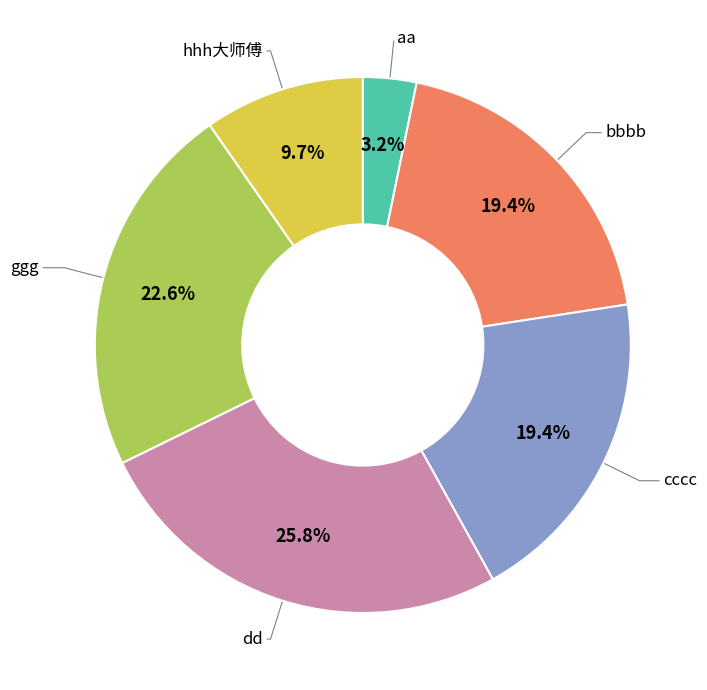

How many segments does this pie chart have?

6